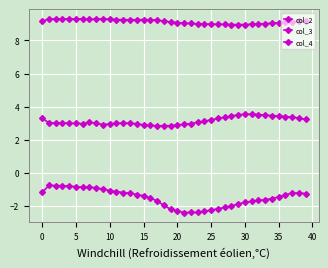

Count the number of categories in the chart.

40